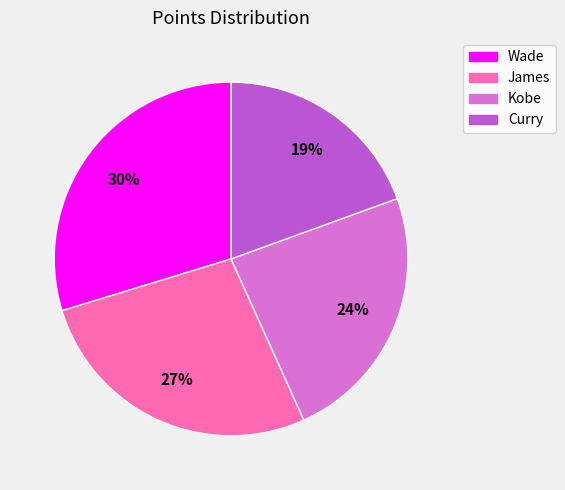

Is the sum of James and Wade greater than half?

Yes